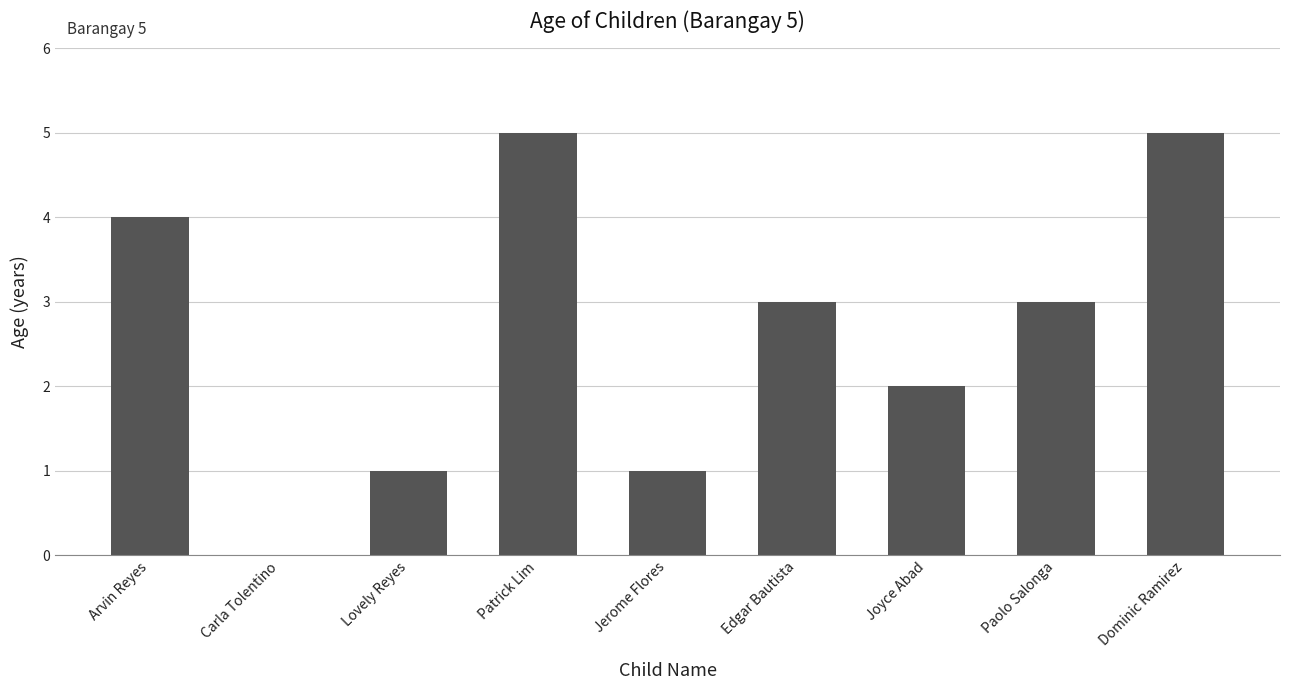

The value at Edgar Bautista is 3. True or false?

True